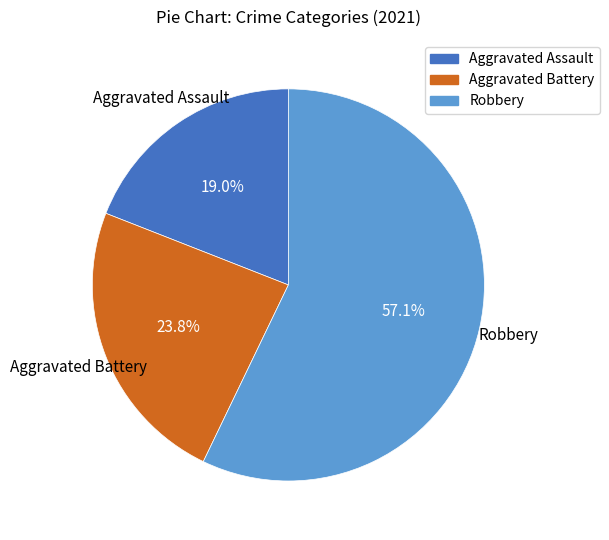

How many slices are in this pie chart?

3